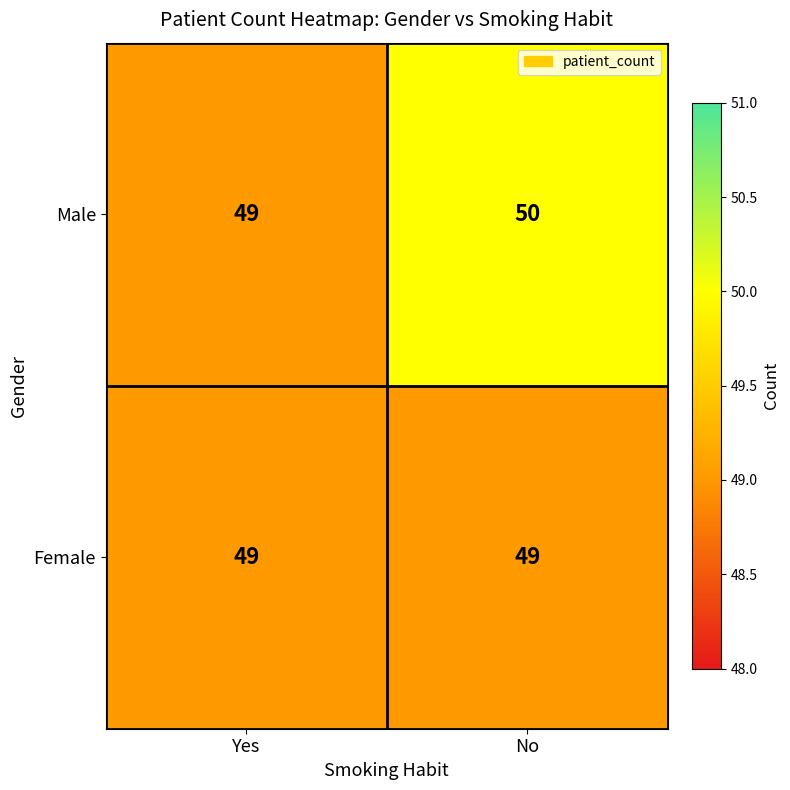

Is it true that Female equals 49 at Yes?

True